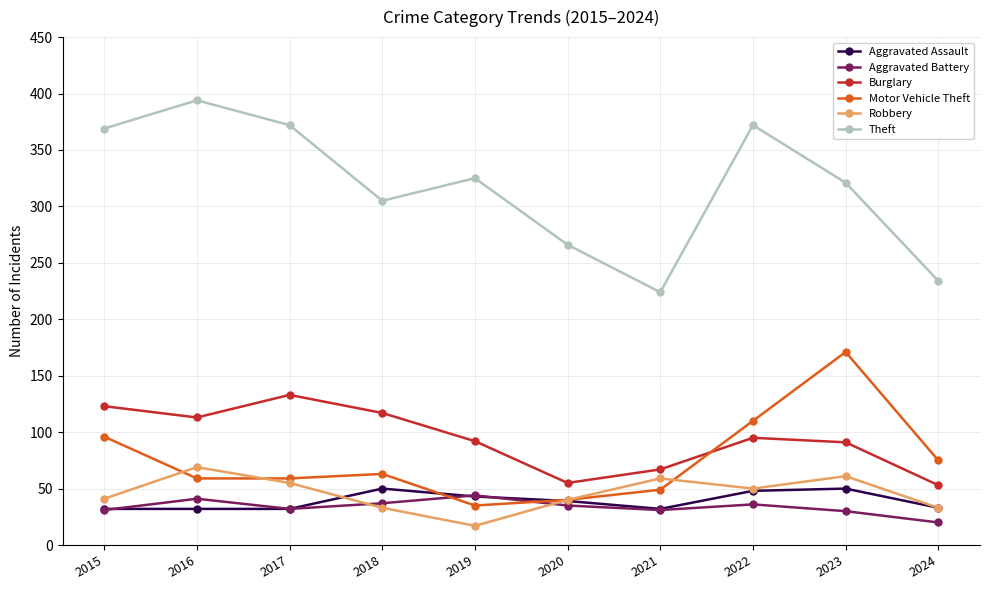

At which category does the chart reach its peak across all series?

2016